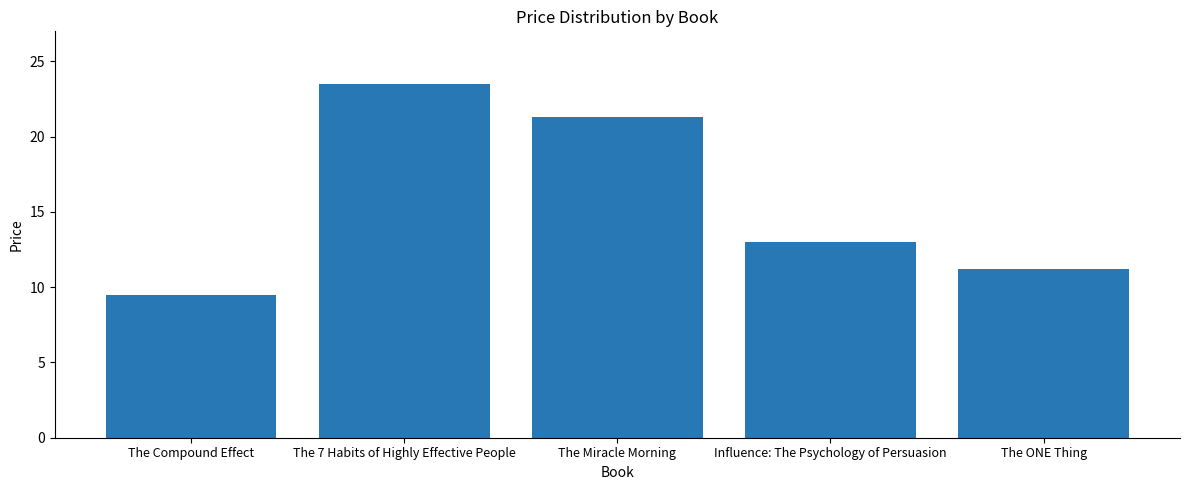

What is the label of the 5th bar from the left?

The ONE Thing